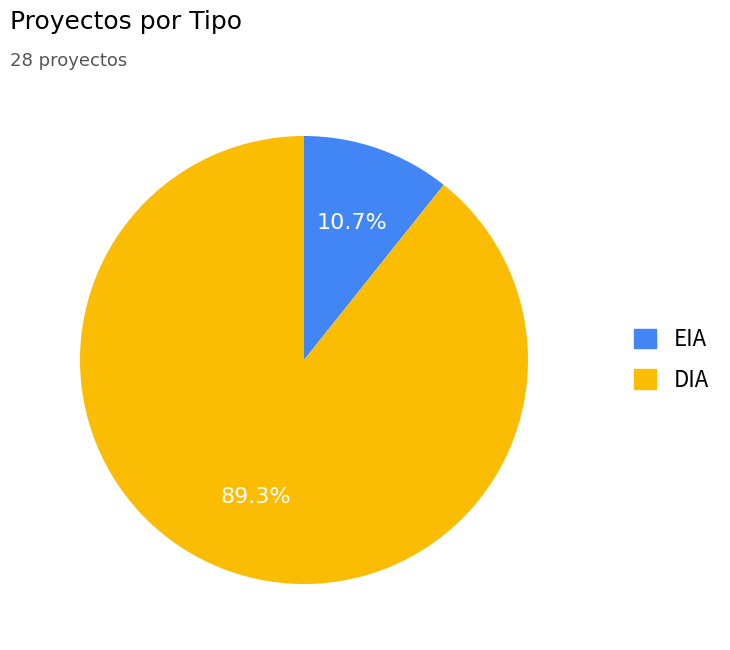

Between DIA and EIA, which is larger?

DIA